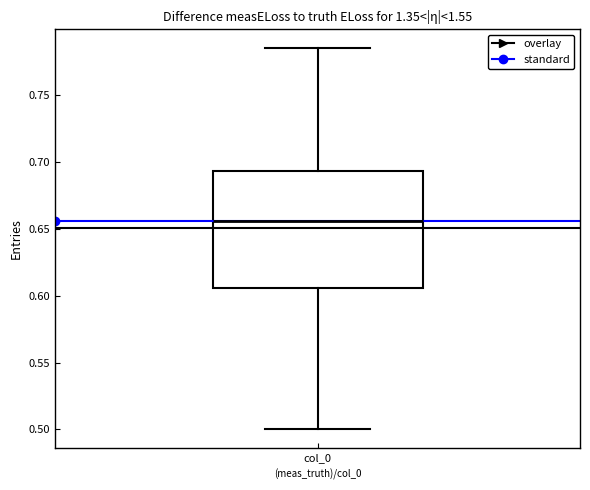

Transcribe this box plot: give where the median line is, the range the box spans, and where the two whiskers end, as read against the y-axis. The values are not printed on the chart, so give them approximately, as read against the axis.

median 0.655, box 0.605 to 0.695, whiskers 0.500 to 0.785